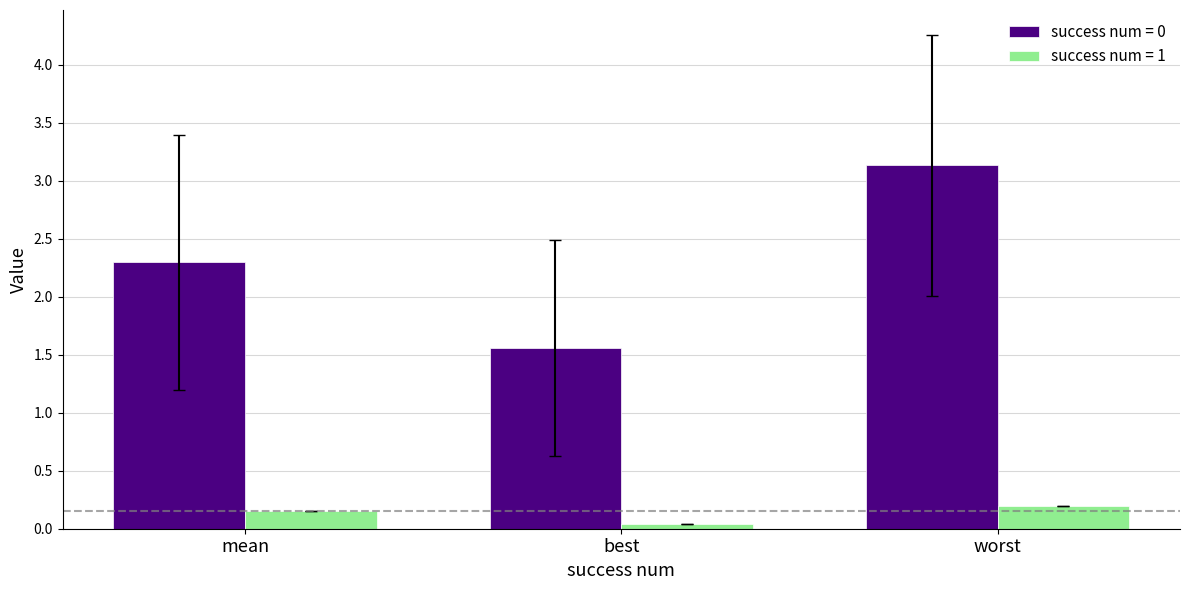

At which category is the sum across all series the highest?

worst